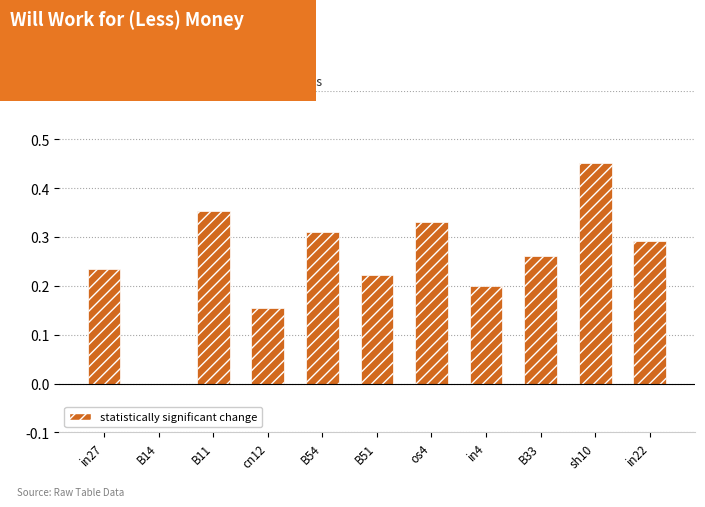

What is the sum of all values?

2.8